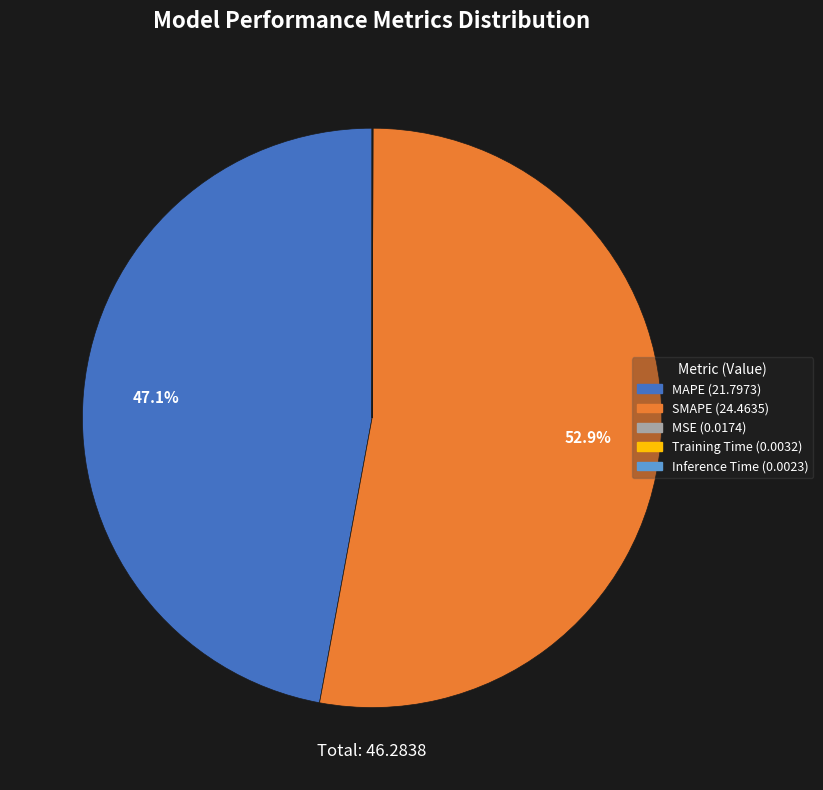

Do SMAPE and MAPE together represent more than half of the pie?

Yes